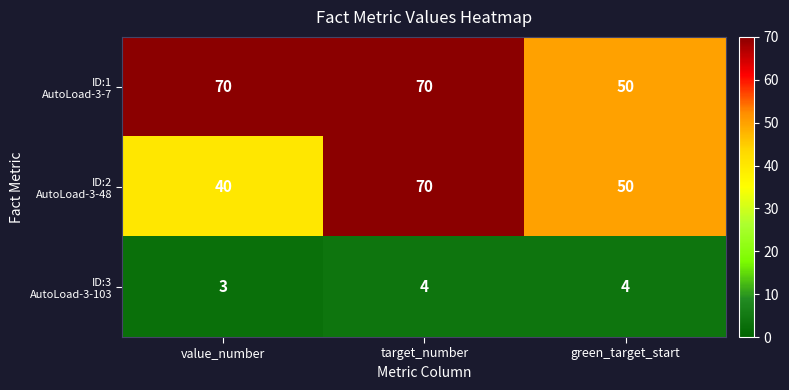

Count the number of categories in the chart.

3